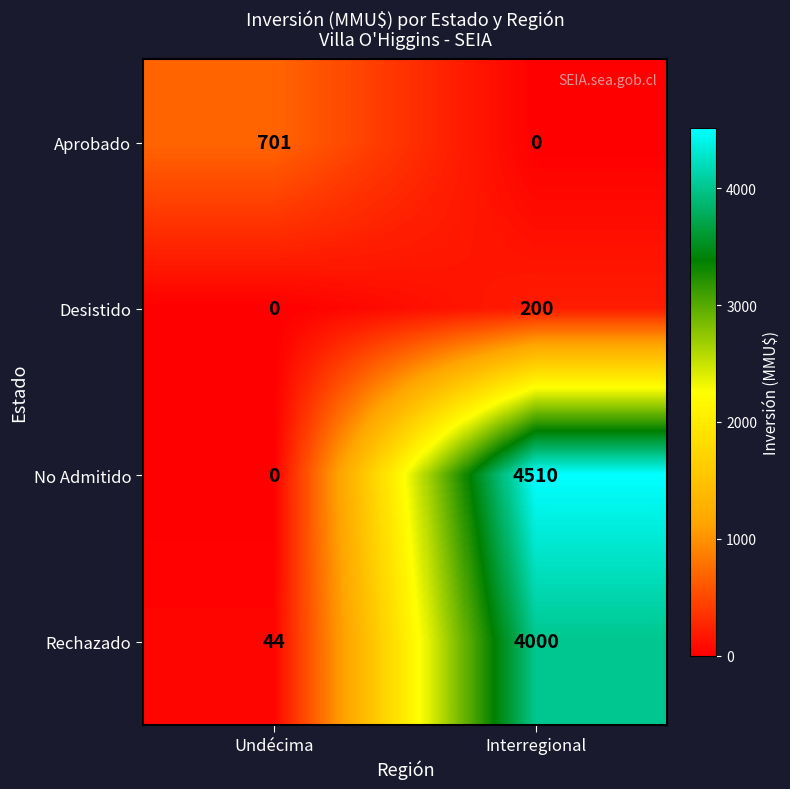

Which series has the largest total across all categories?

No Admitido